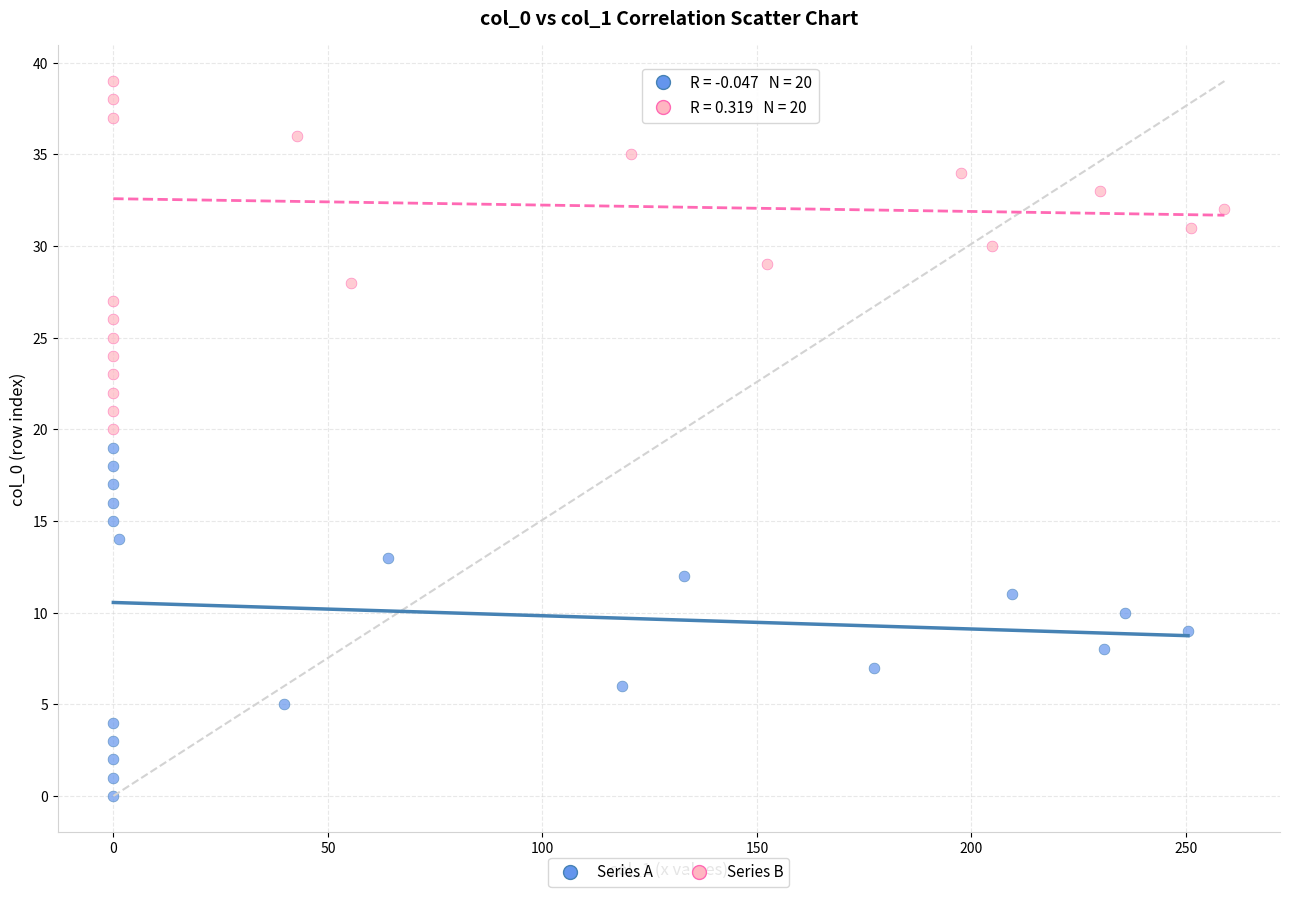

Which series reaches the maximum Y coordinate?

Series B